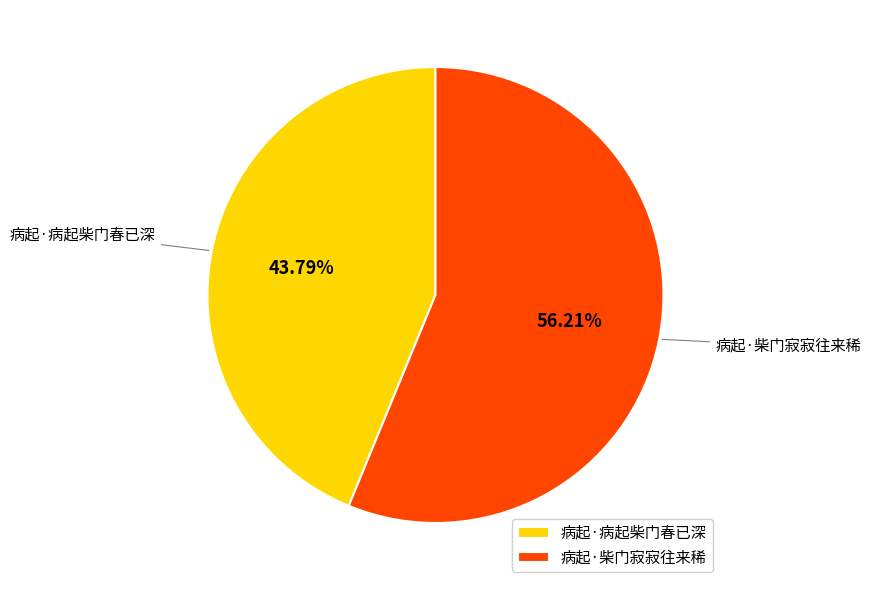

What percentage is the 病起·柴门寂寂往来稀 slice, to the nearest percent?

56%